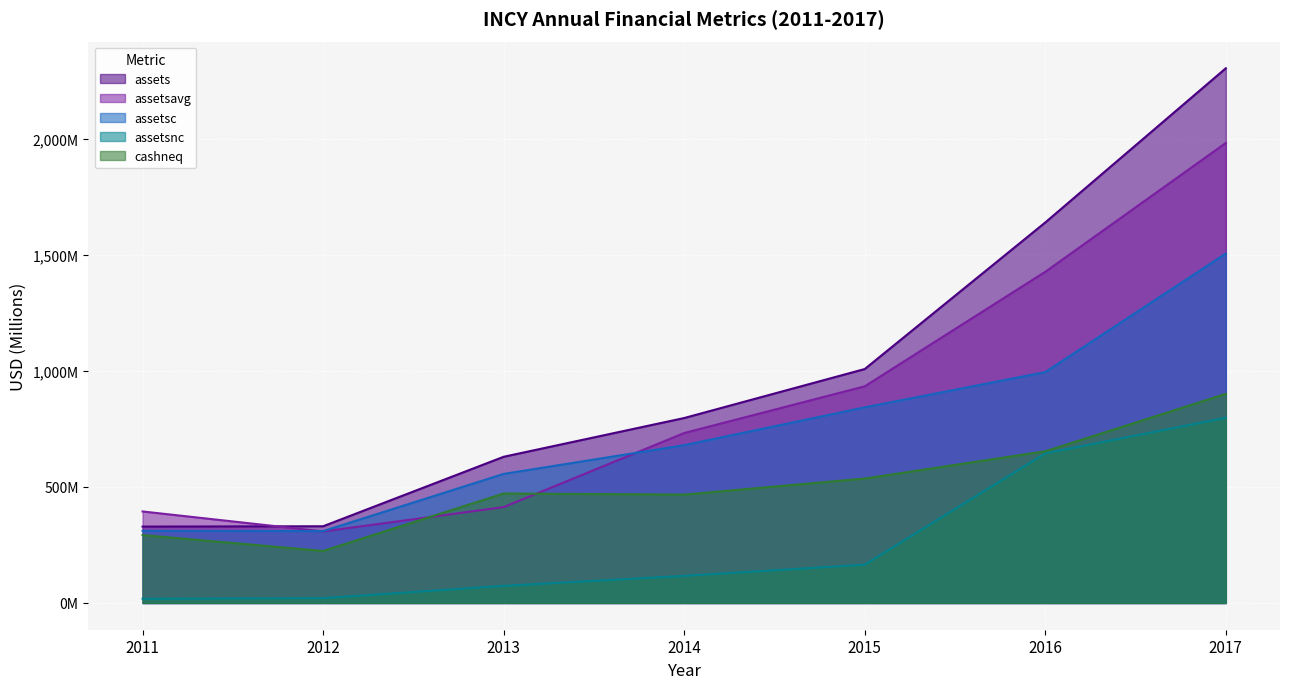

What is the sum of all assetsavg values?

6187.2